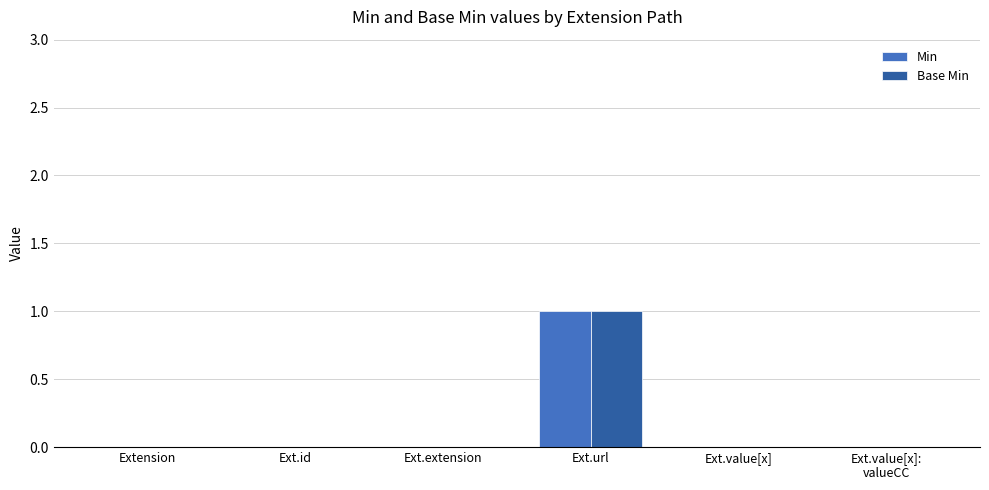

The value of Min at Extension is 0. True or false?

True